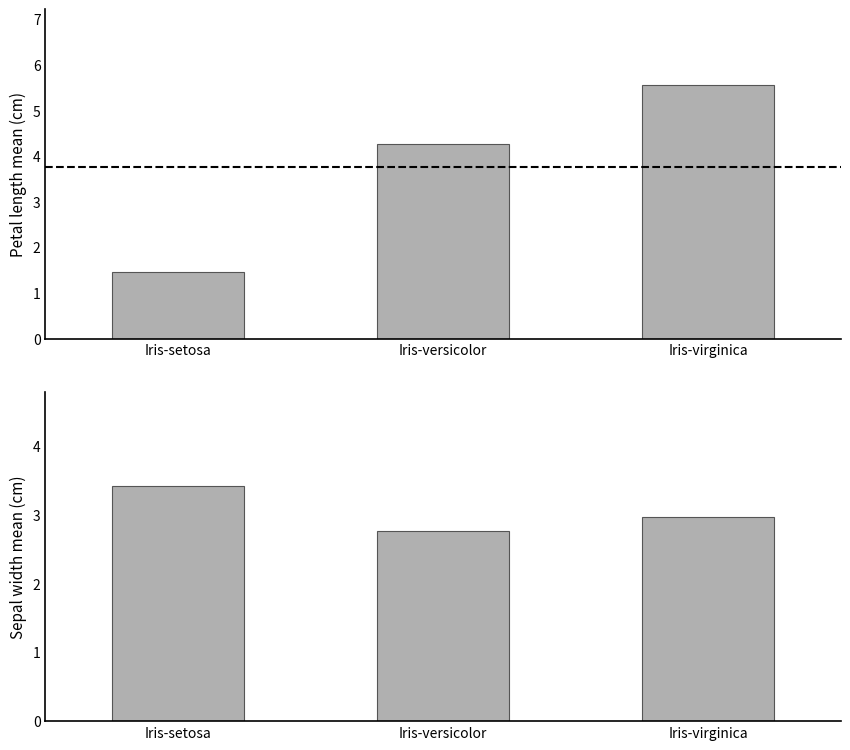

Reading left to right, extract all data points from this chart.

x3: Iris-setosa=1.5	Iris-versicolor=4.3	Iris-virginica=5.6
x2: Iris-setosa=3.4	Iris-versicolor=2.8	Iris-virginica=3.0